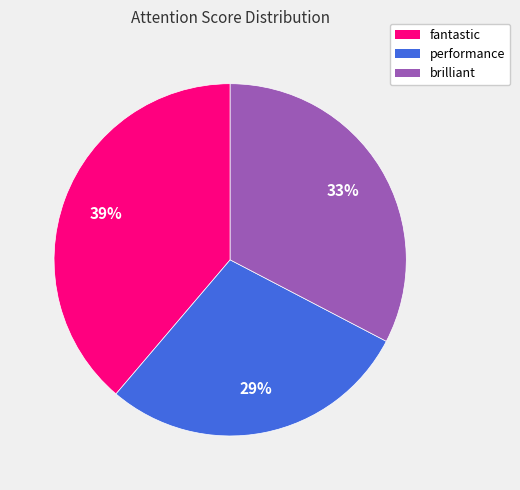

Count the number of slices in the pie.

3